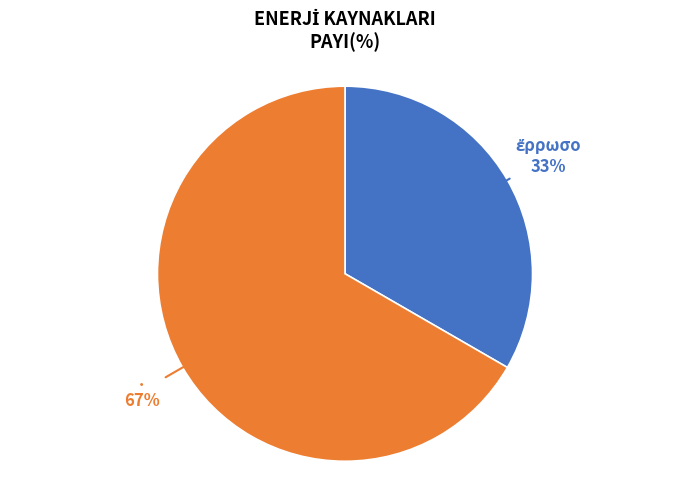

How many slices are in this pie chart?

2